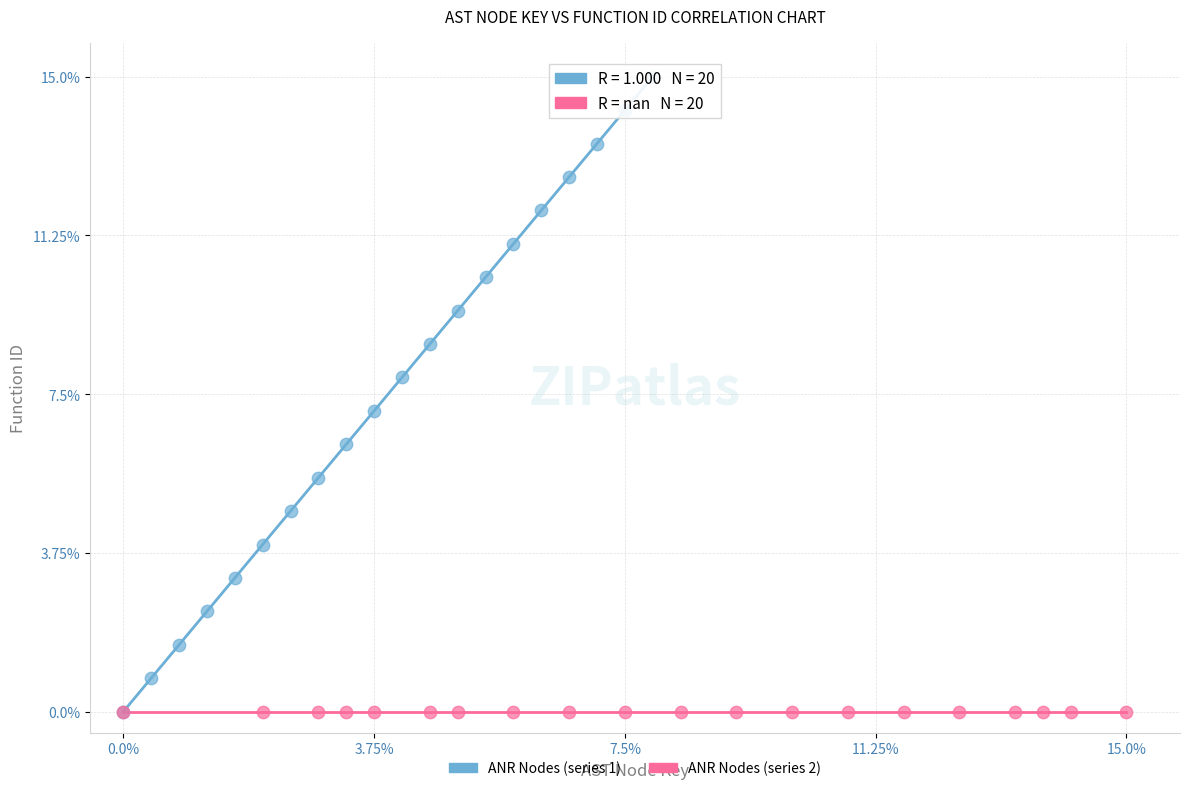

What are all the series names shown in the legend?

ANR Nodes (series 1), ANR Nodes (series 2)